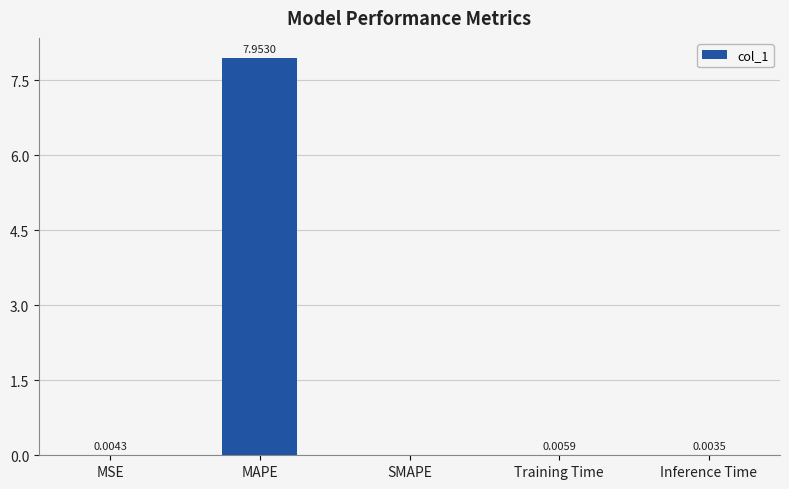

Are the bars horizontal?

No